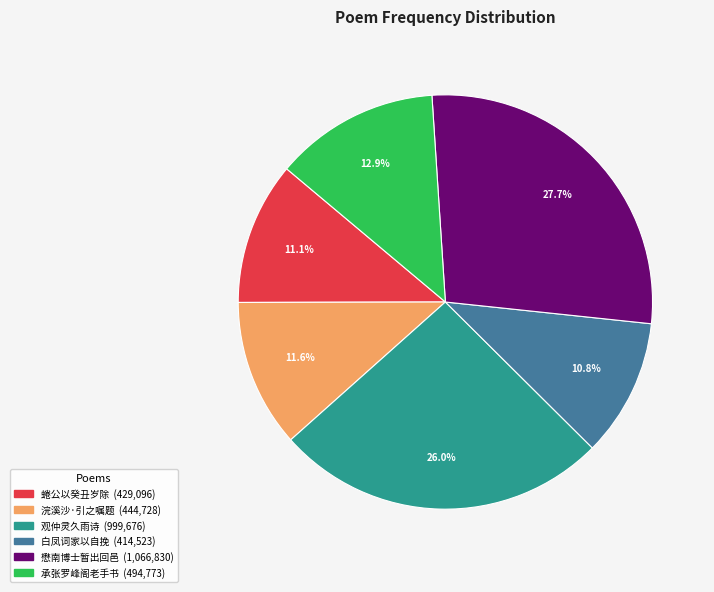

Is there any slice that represents more than half of the pie?

No